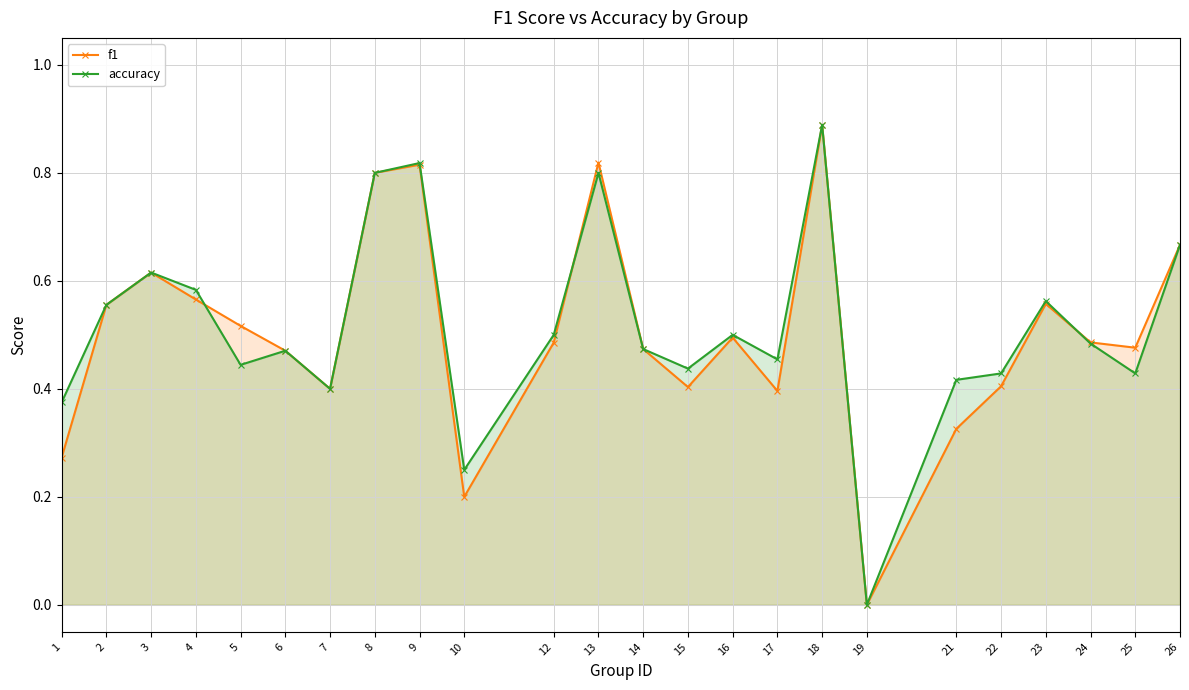

Which series ends up on top after the final intersection of f1 and accuracy?

f1